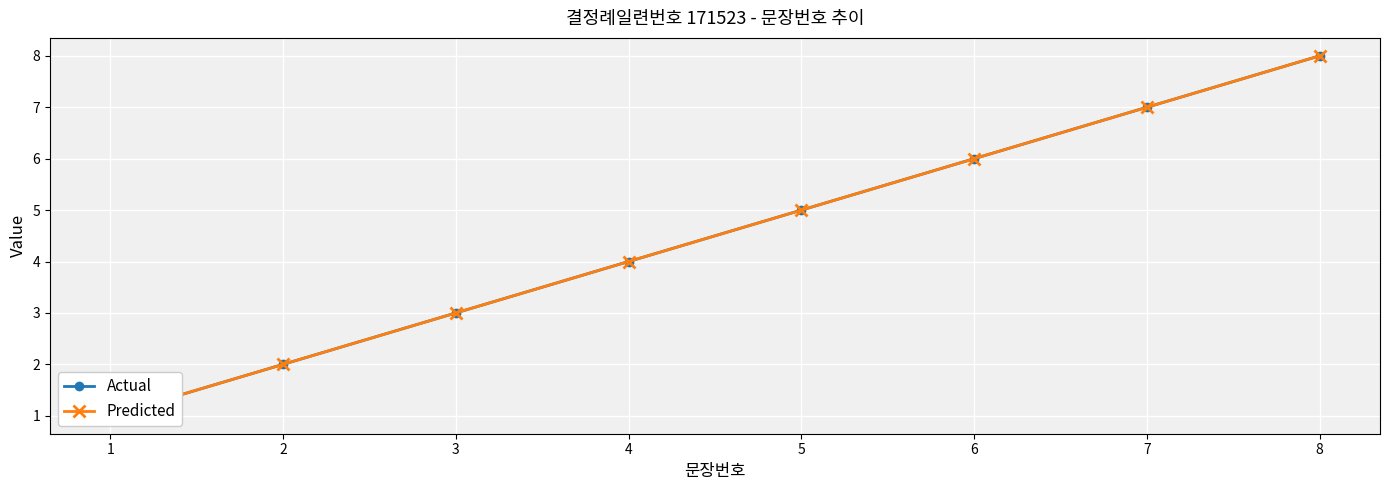

At which category is the sum across all series the highest?

8